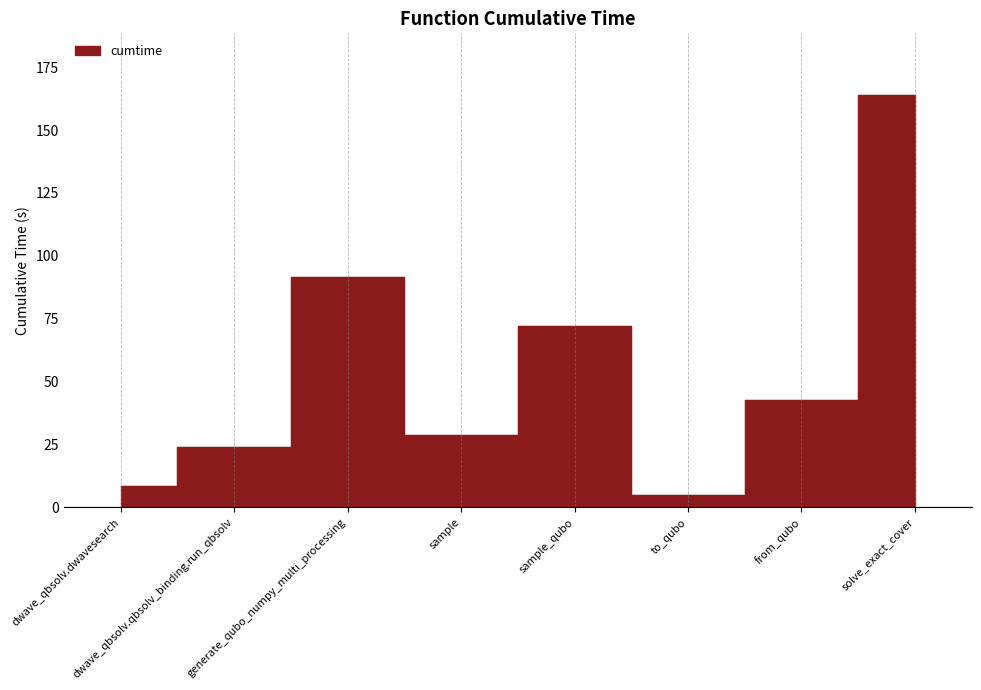

Which category has the lowest value across all series?

to_qubo